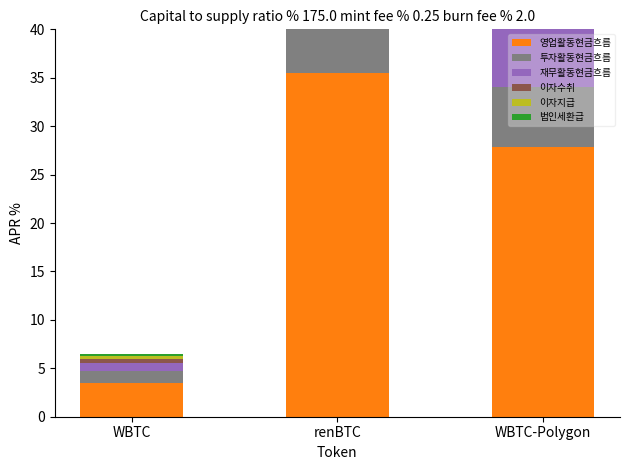

What is the value of the 영업활동현금흐름 bar at the 2nd from the left?

35.5